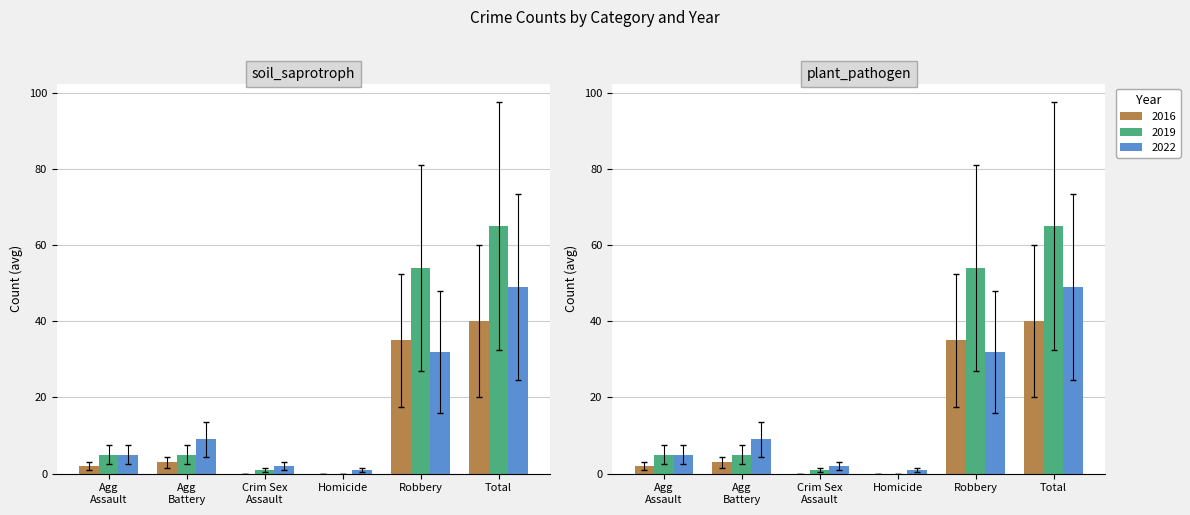

List the series in order of their peak value, lowest first.

2016, 2022, 2019